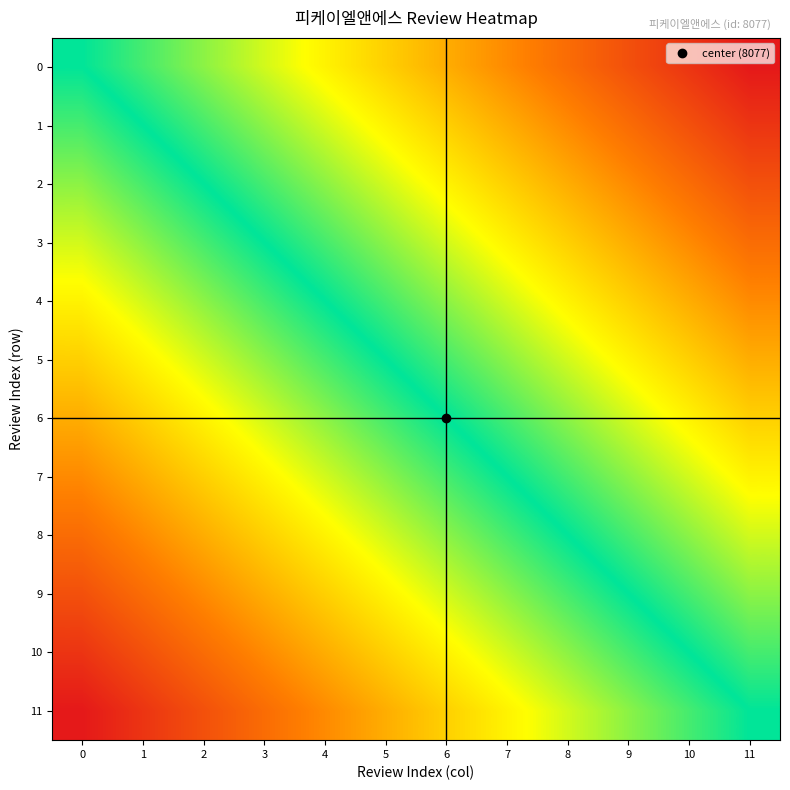

Reading right to left, what are all the values shown in this chart?

0: 11=1.0	10=1.0	9=0.9	8=0.9	7=0.8	6=0.8	5=0.7	4=0.7	3=0.6	2=0.6	1=0.5	0=0.5
1: 11=1.0	10=0.9	9=0.9	8=0.8	7=0.8	6=0.7	5=0.7	4=0.6	3=0.6	2=0.5	1=0.5	0=0.5
2: 11=0.9	10=0.9	9=0.8	8=0.8	7=0.7	6=0.7	5=0.6	4=0.6	3=0.5	2=0.5	1=0.5	0=0.4
3: 11=0.9	10=0.8	9=0.8	8=0.7	7=0.7	6=0.6	5=0.6	4=0.5	3=0.5	2=0.5	1=0.4	0=0.4
4: 11=0.8	10=0.8	9=0.7	8=0.7	7=0.6	6=0.6	5=0.5	4=0.5	3=0.5	2=0.4	1=0.4	0=0.3
5: 11=0.8	10=0.7	9=0.7	8=0.6	7=0.6	6=0.5	5=0.5	4=0.5	3=0.4	2=0.4	1=0.3	0=0.3
6: 11=0.7	10=0.7	9=0.6	8=0.6	7=0.5	6=0.5	5=0.5	4=0.4	3=0.4	2=0.3	1=0.3	0=0.2
7: 11=0.7	10=0.6	9=0.6	8=0.5	7=0.5	6=0.5	5=0.4	4=0.4	3=0.3	2=0.3	1=0.2	0=0.2
8: 11=0.6	10=0.6	9=0.5	8=0.5	7=0.5	6=0.4	5=0.4	4=0.3	3=0.3	2=0.2	1=0.2	0=0.1
9: 11=0.6	10=0.5	9=0.5	8=0.5	7=0.4	6=0.4	5=0.3	4=0.3	3=0.2	2=0.2	1=0.1	0=0.1
10: 11=0.5	10=0.5	9=0.5	8=0.4	7=0.4	6=0.3	5=0.3	4=0.2	3=0.2	2=0.1	1=0.1	0=0.0
11: 11=0.5	10=0.5	9=0.4	8=0.4	7=0.3	6=0.3	5=0.2	4=0.2	3=0.1	2=0.1	1=0.0	0=0.0